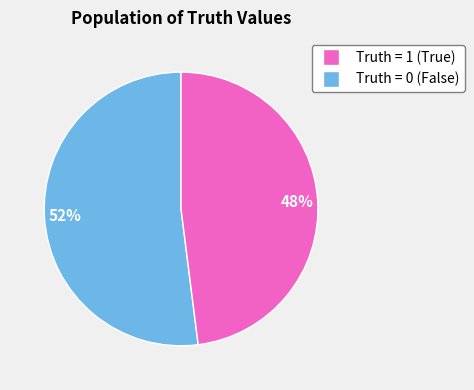

To the nearest percent, what is the average slice percentage?

50%